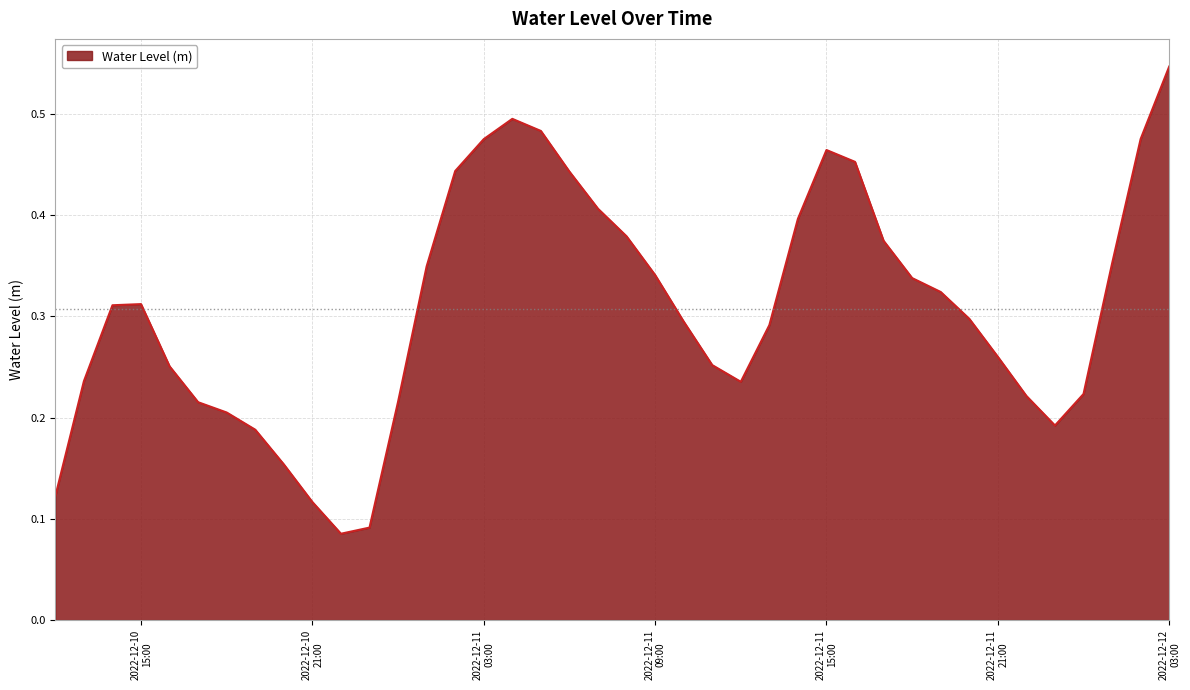

What is the average value?

0.3